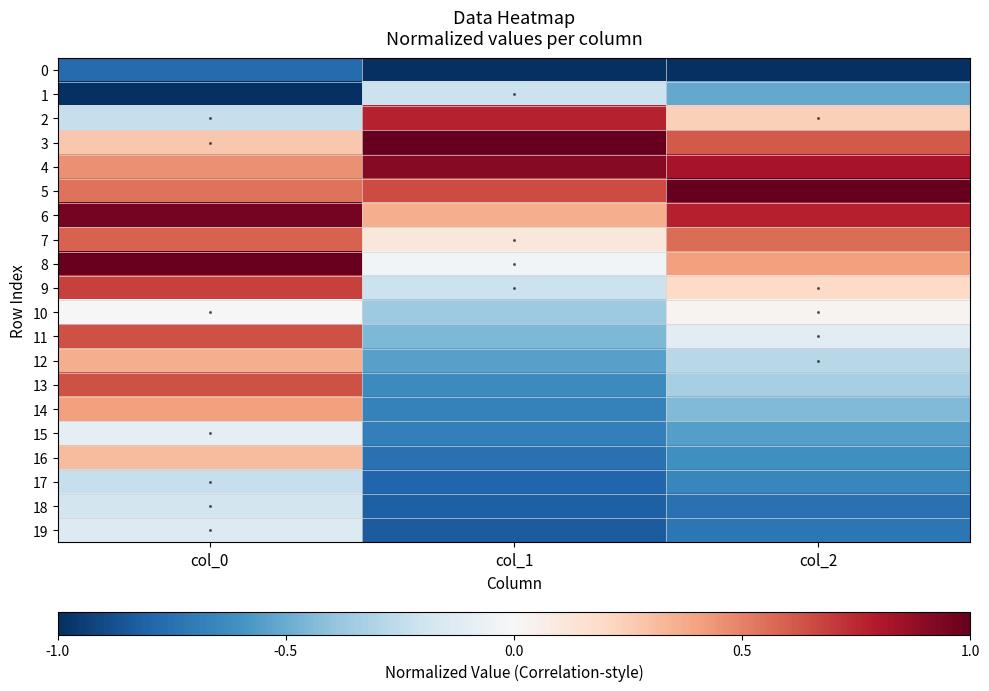

Reading left to right, list all the values displayed in this chart.

0: col_0=-0.8	col_1=-1.0	col_2=-1.0
1: col_0=-1.0	col_1=-0.2	col_2=-0.5
2: col_0=-0.2	col_1=0.8	col_2=0.2
3: col_0=0.3	col_1=1.0	col_2=0.6
4: col_0=0.5	col_1=0.9	col_2=0.8
5: col_0=0.5	col_1=0.7	col_2=1.0
6: col_0=1.0	col_1=0.4	col_2=0.8
7: col_0=0.6	col_1=0.1	col_2=0.6
8: col_0=1.0	col_1=-0.0	col_2=0.4
9: col_0=0.7	col_1=-0.2	col_2=0.2
10: col_0=0.0	col_1=-0.4	col_2=0.0
11: col_0=0.6	col_1=-0.5	col_2=-0.1
12: col_0=0.4	col_1=-0.5	col_2=-0.3
13: col_0=0.6	col_1=-0.6	col_2=-0.3
14: col_0=0.4	col_1=-0.7	col_2=-0.4
15: col_0=-0.1	col_1=-0.7	col_2=-0.6
16: col_0=0.3	col_1=-0.7	col_2=-0.6
17: col_0=-0.2	col_1=-0.8	col_2=-0.7
18: col_0=-0.2	col_1=-0.8	col_2=-0.7
19: col_0=-0.1	col_1=-0.8	col_2=-0.7